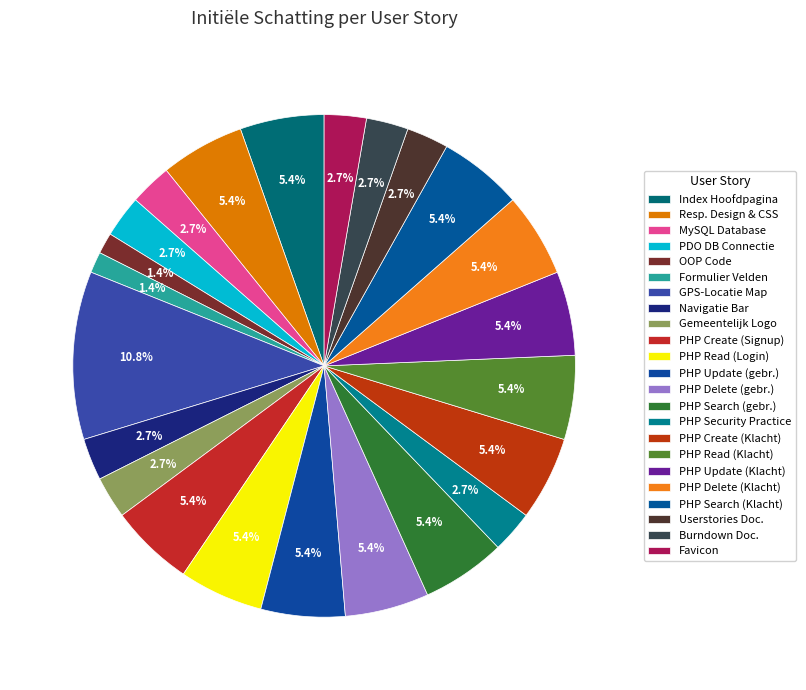

How many segments does this pie chart have?

23